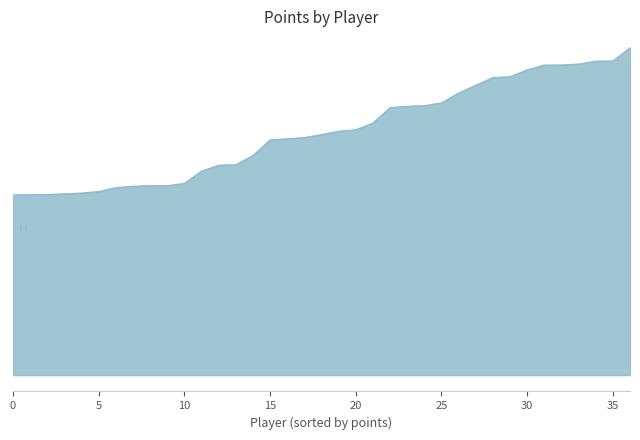

Does the chart have visible grid lines?

No